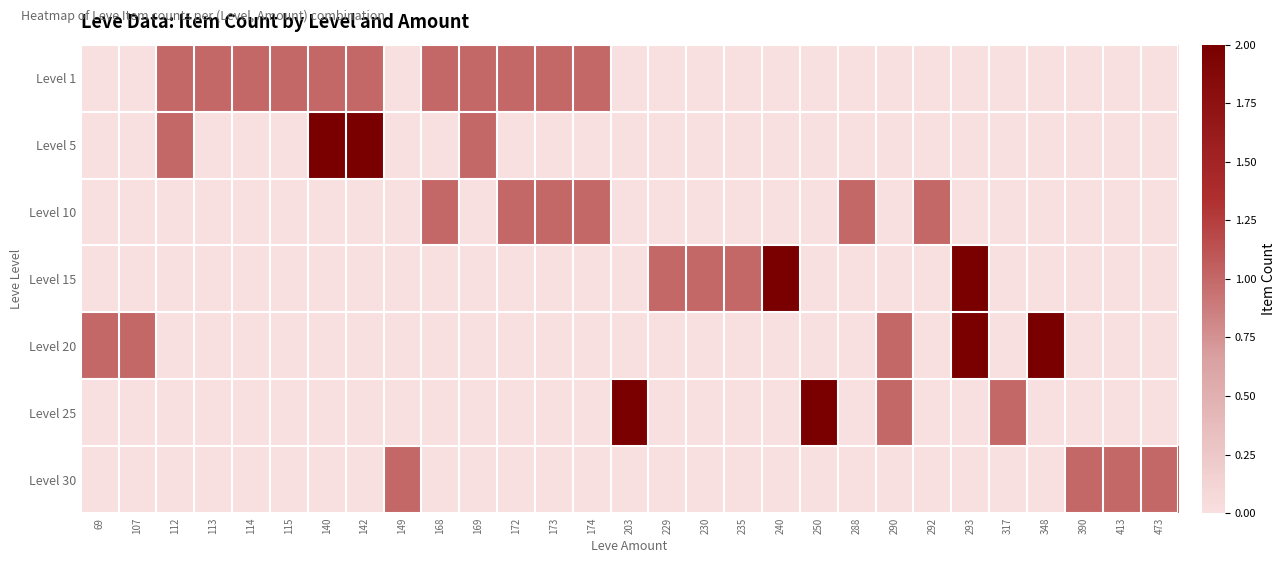

Rank the series by their maximum value, from highest to lowest.

Level 5, Level 15, Level 20, Level 25, Level 1, Level 10, Level 30